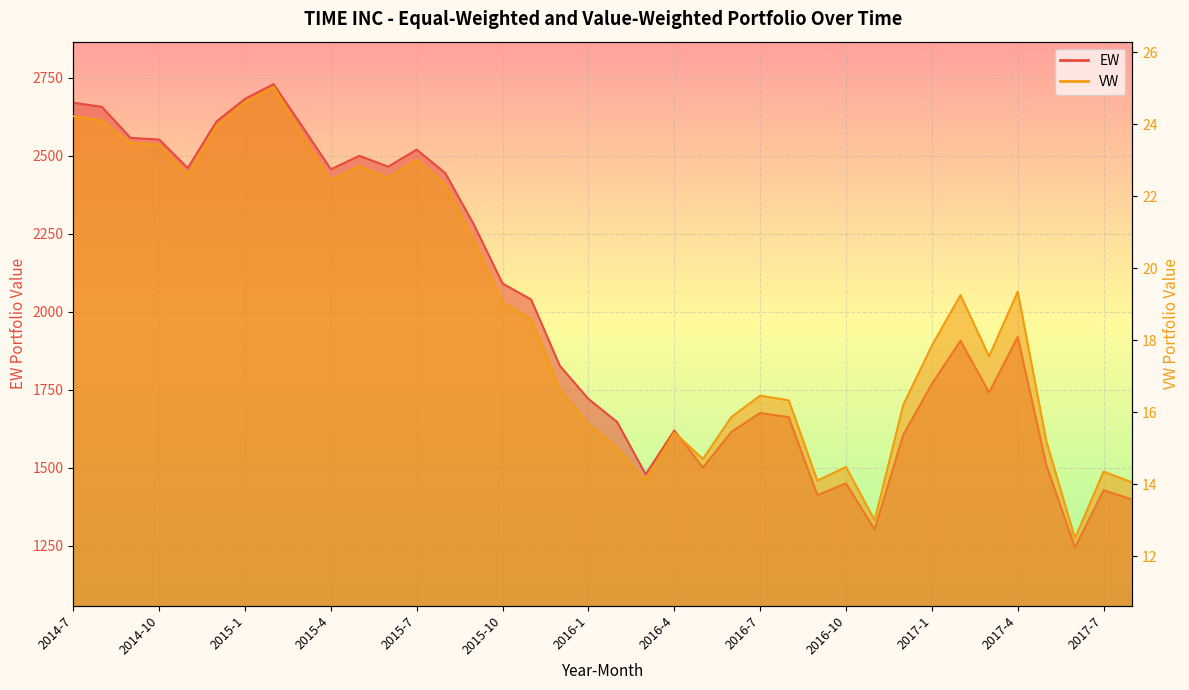

How many categories are shown in the chart?

38